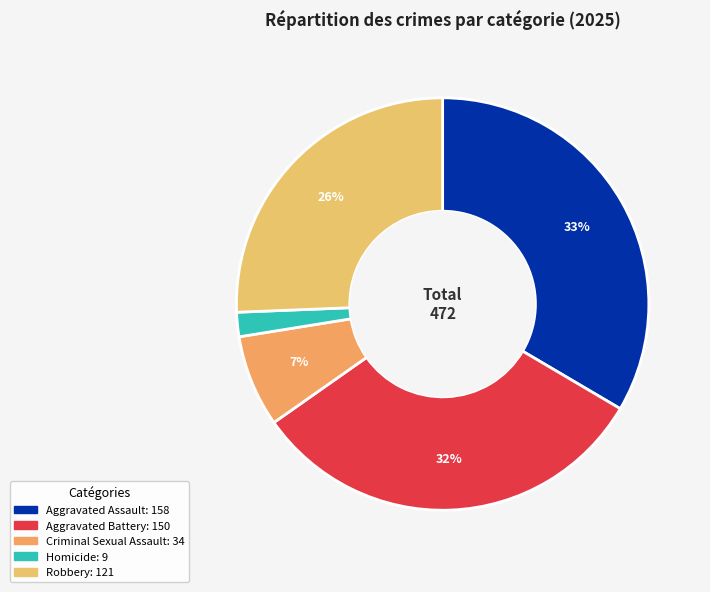

To the nearest percent, what is the difference between the Aggravated Assault and Criminal Sexual Assault slice percentages?

26%